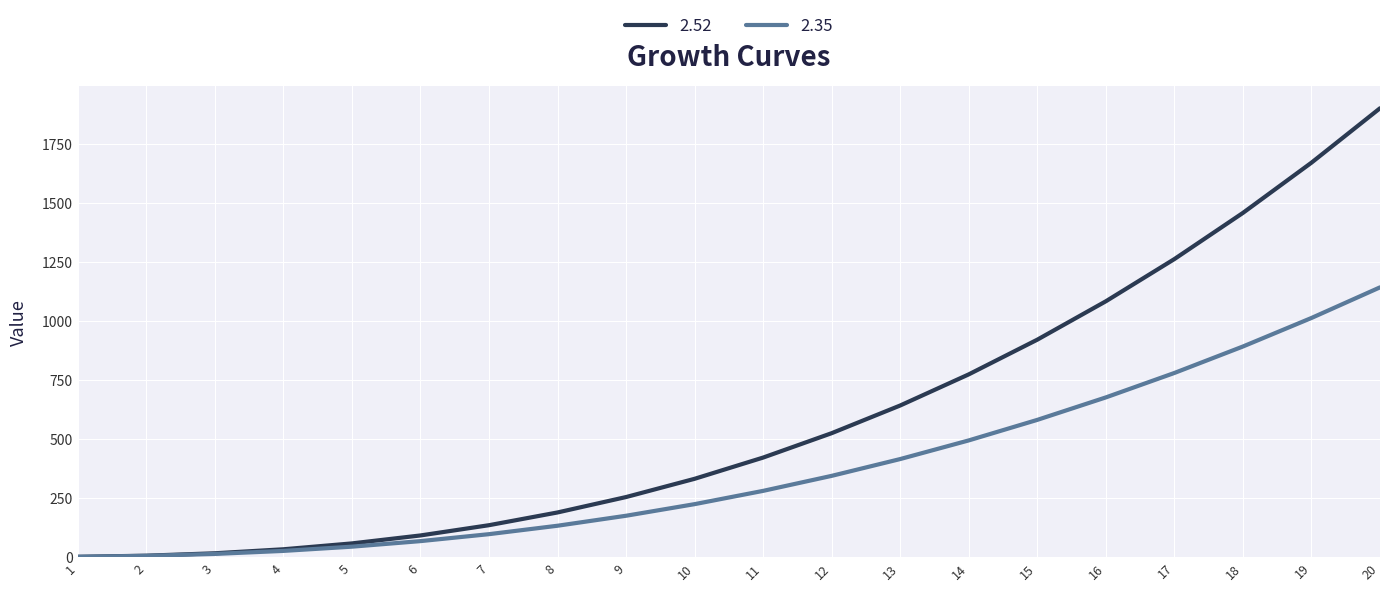

What is the average value of the 2.35 series?

369.8